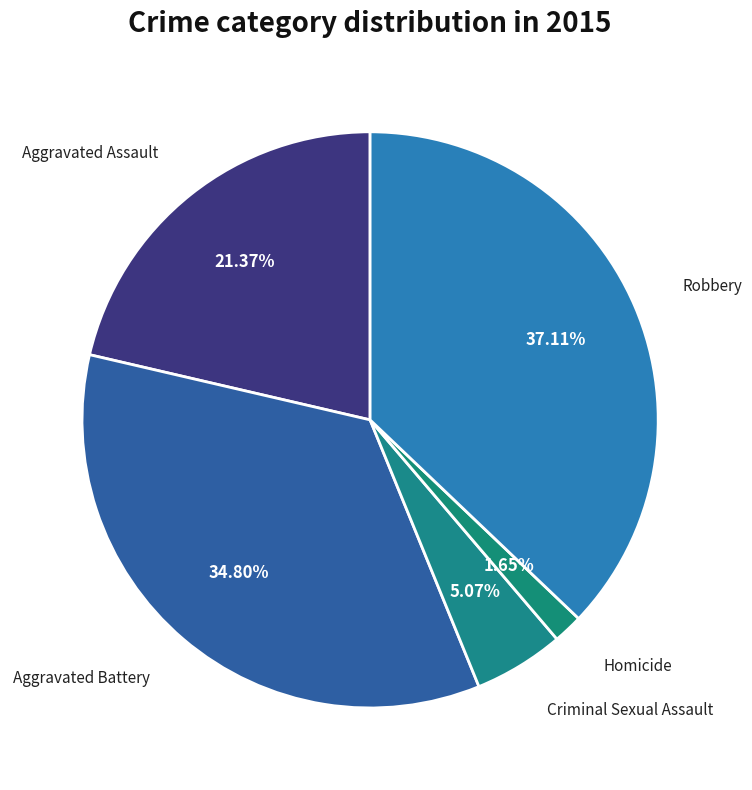

Rank the categories by value from lowest to highest.

Homicide, Criminal Sexual Assault, Aggravated Assault, Aggravated Battery, Robbery